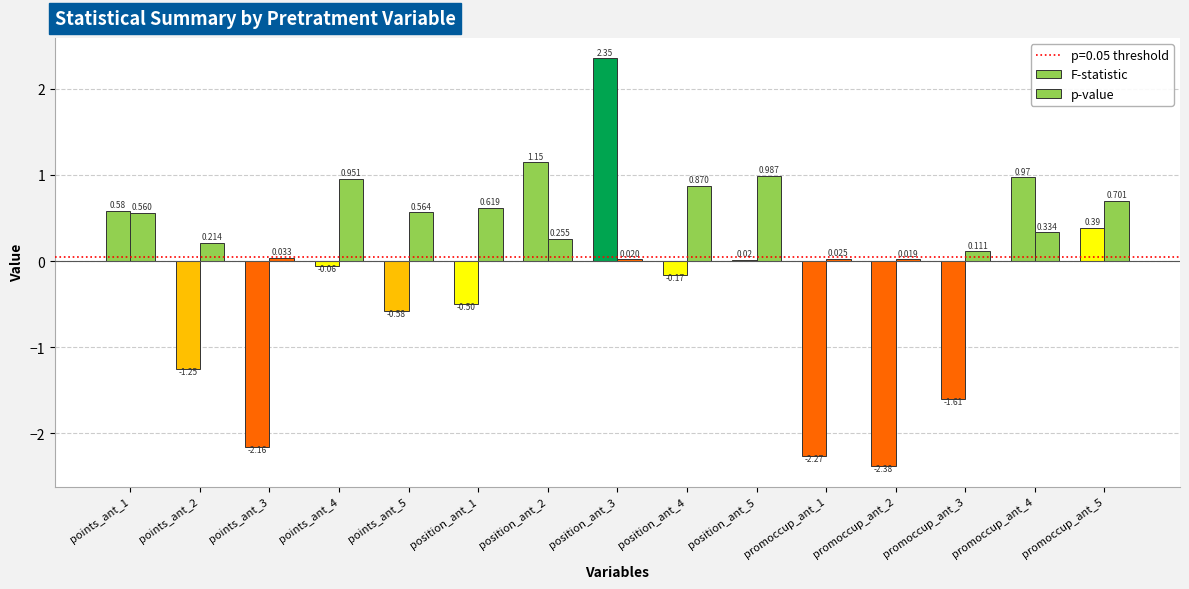

How many bars are there in total?

30